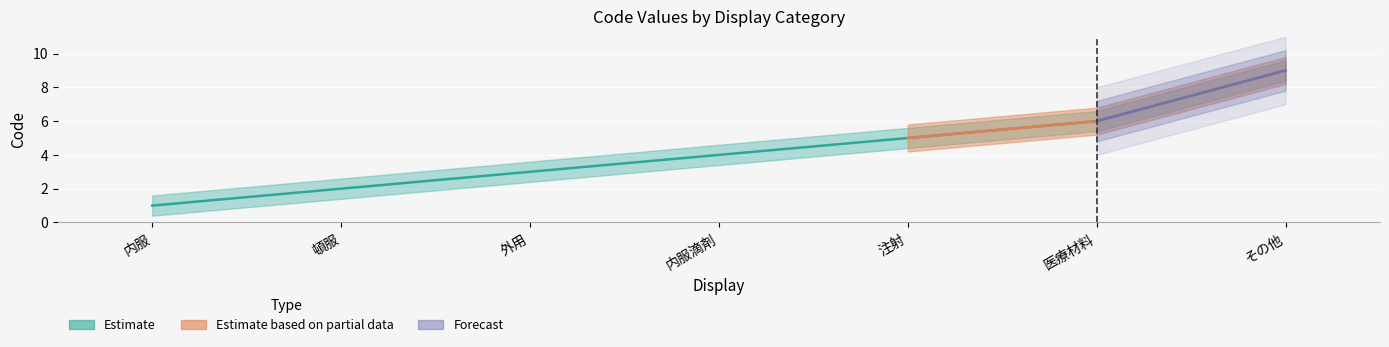

What is the smallest value displayed?

1